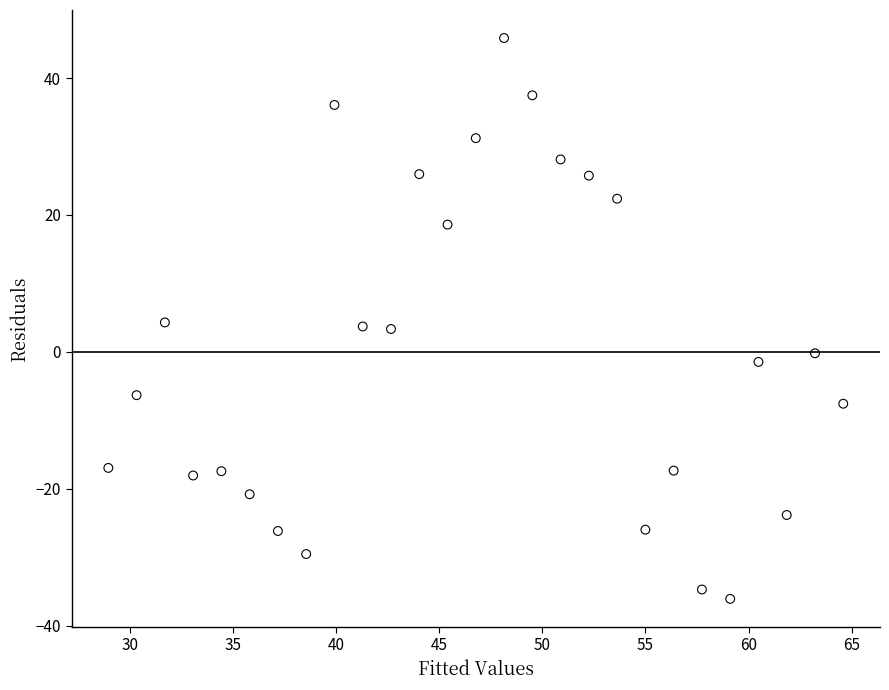

What is the range of X values (max minus min)?

35.6